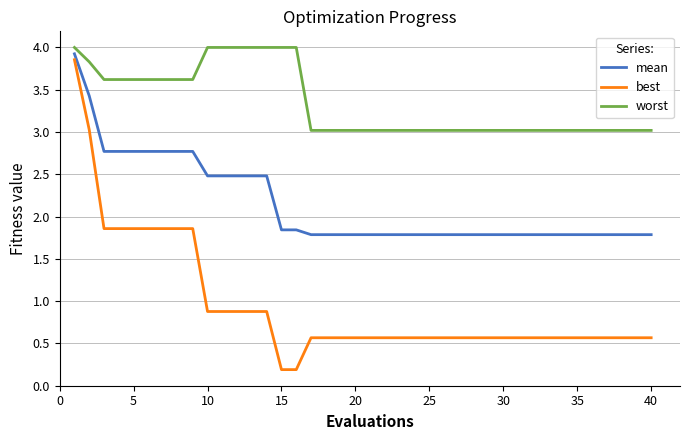

What is the maximum value shown in the chart?

4.0